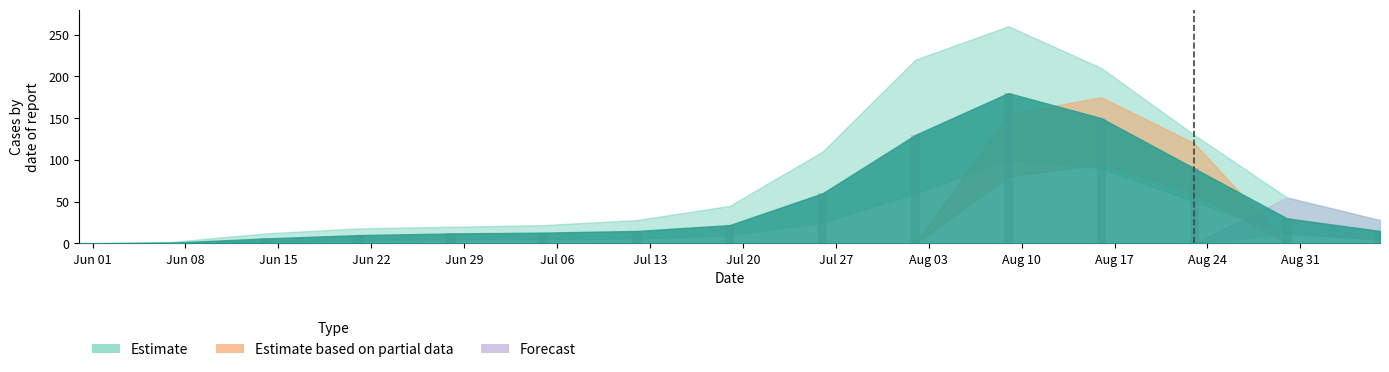

What is the maximum value shown in the chart?

180